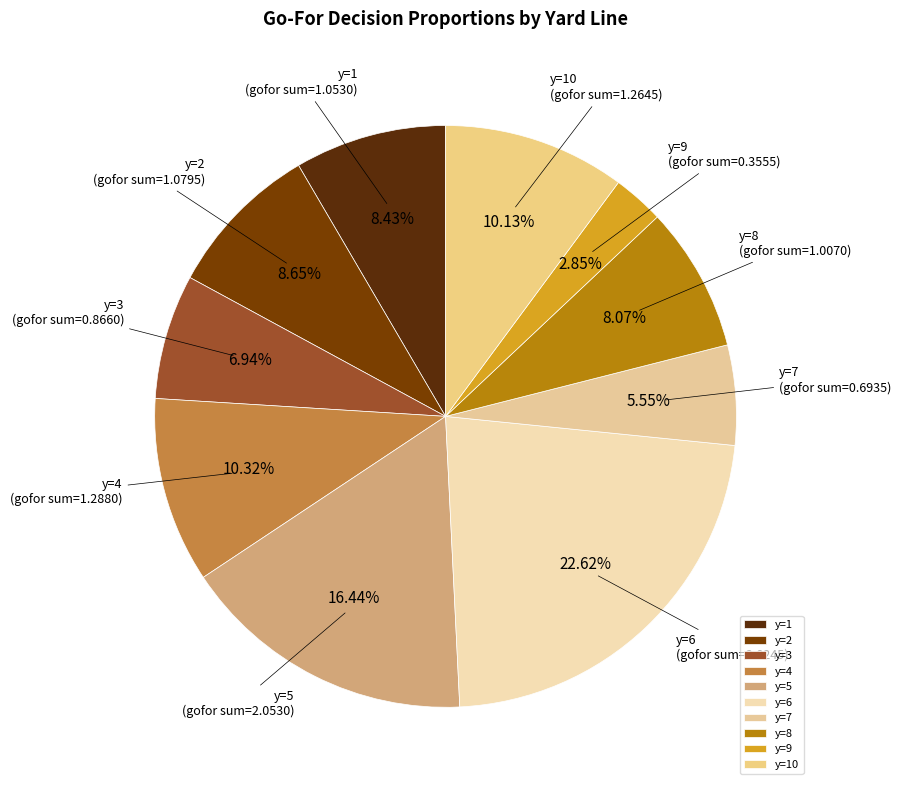

Does any single category account for the majority?

No